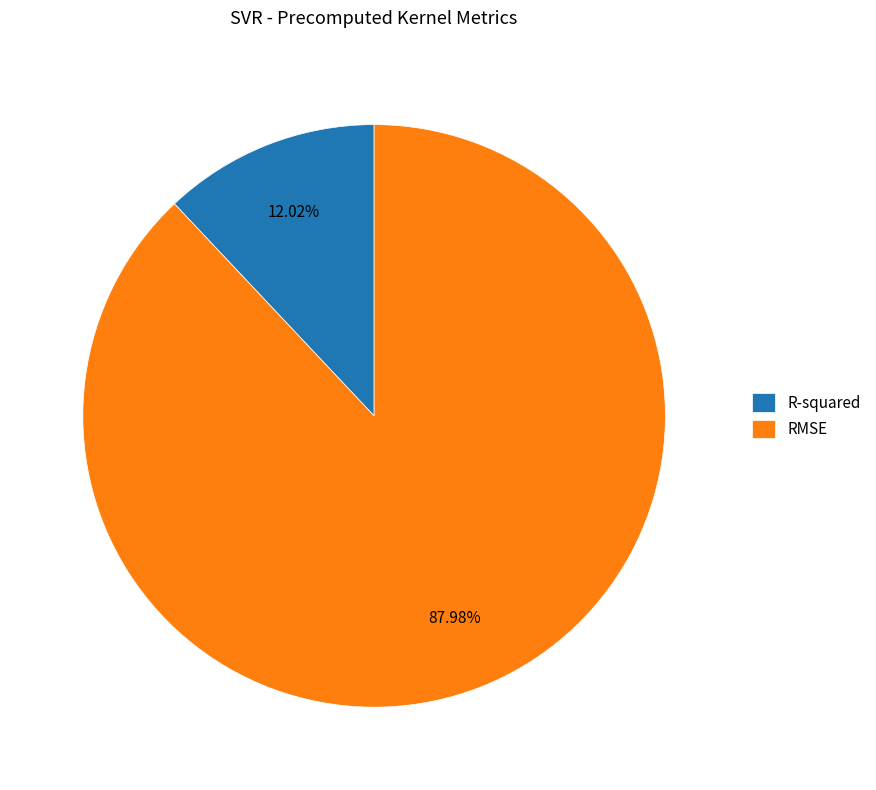

Between R-squared and RMSE, which is larger?

RMSE